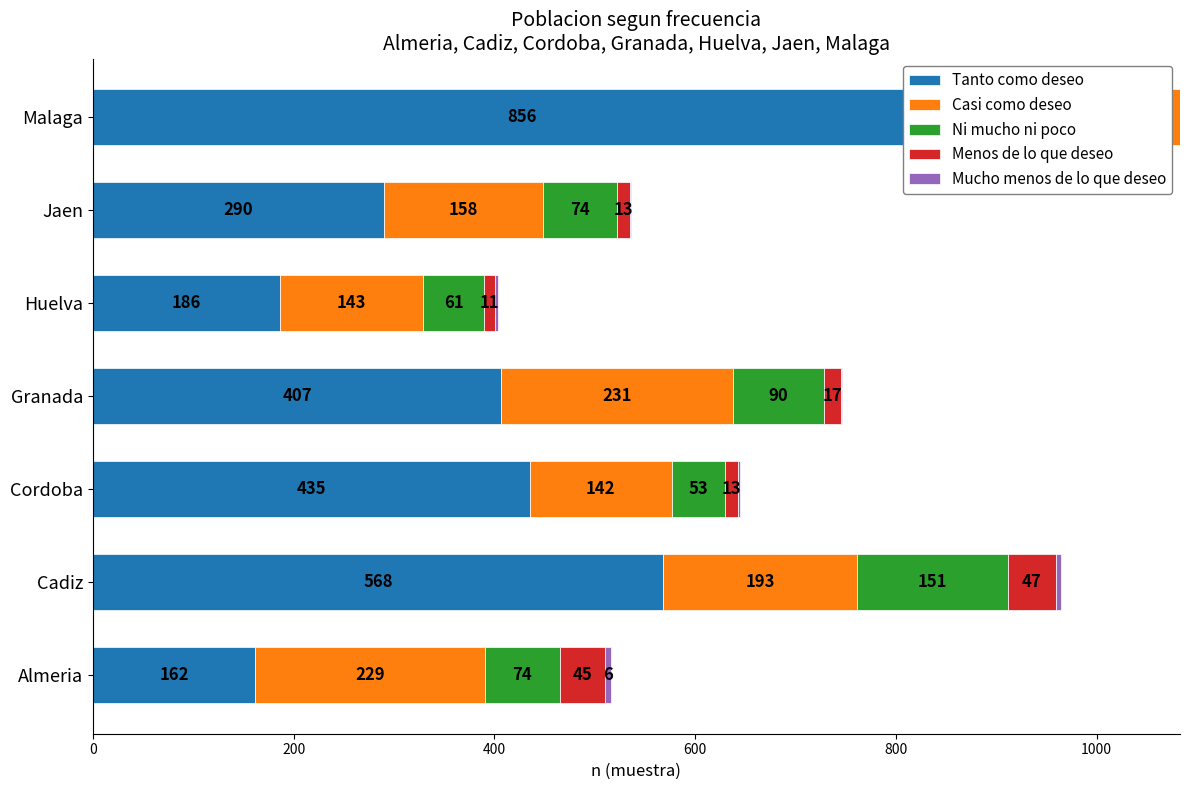

What is the value of the Menos de lo que deseo bar at the 3rd from the left?

13